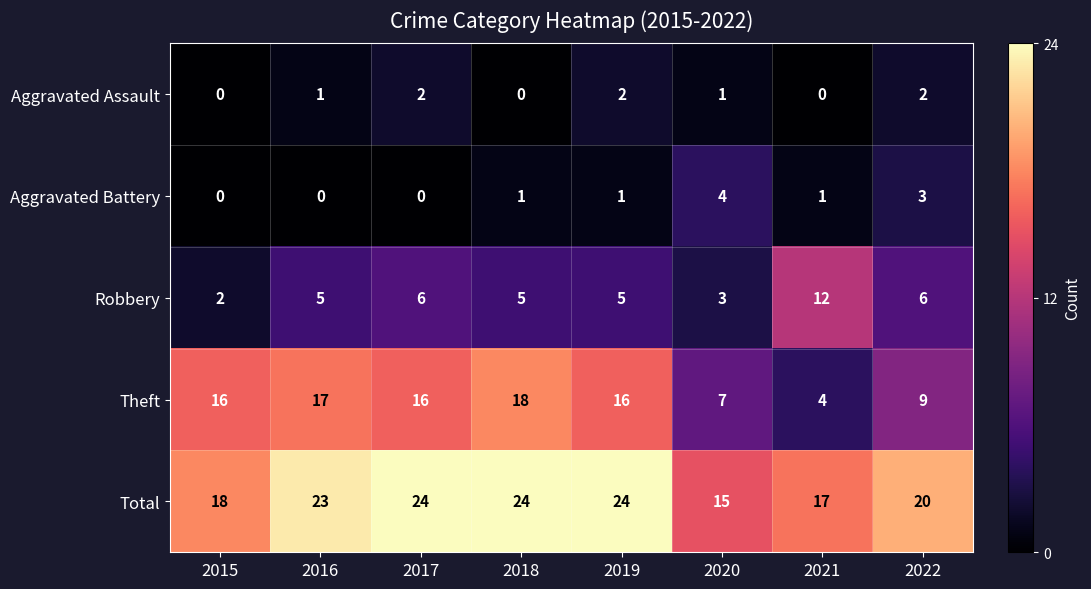

Where is Total nearest to the value 19?

2015